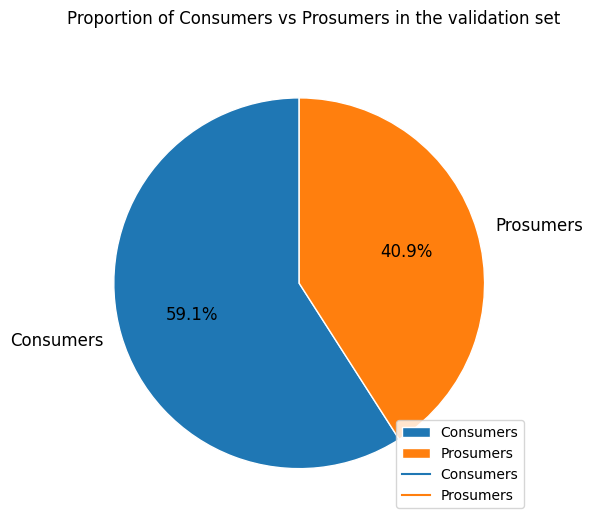

To the nearest percent, what portion does Consumers represent?

59%